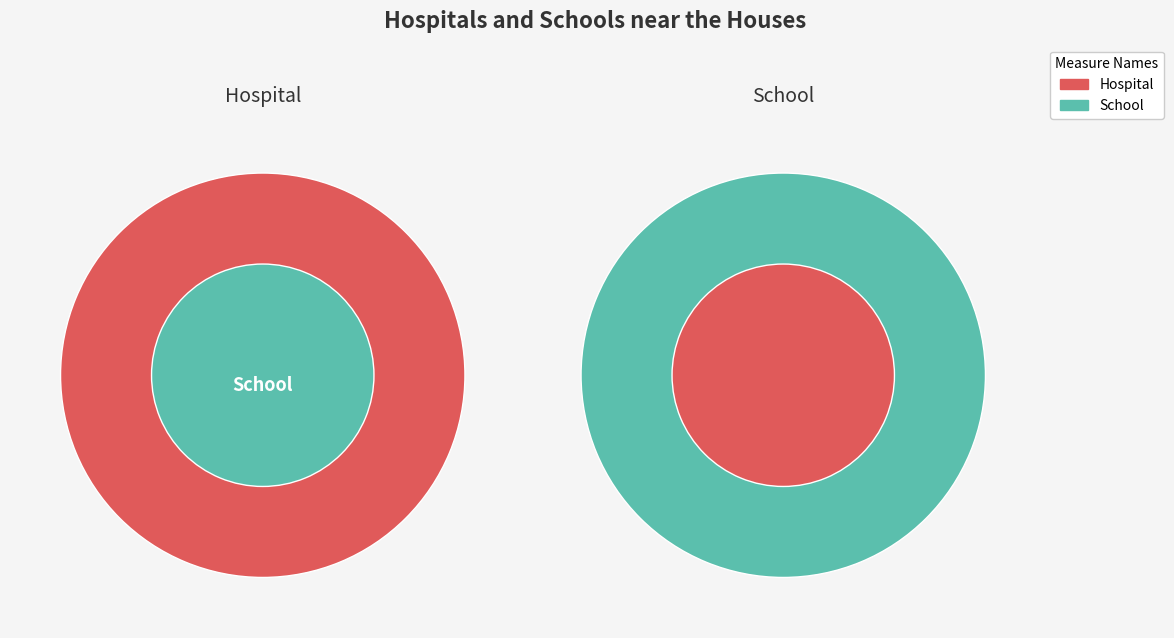

To the nearest percent, what is the difference between the largest and smallest slice percentages?

37%